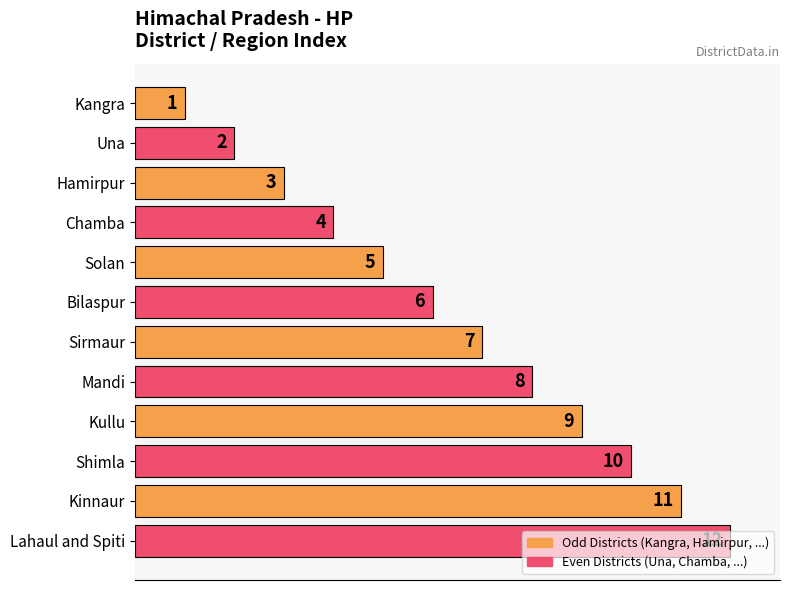

The chart shows a value of 5 at Solan. True or false?

True